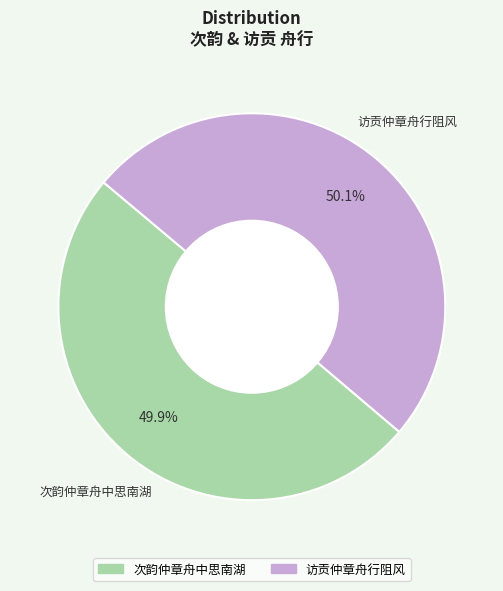

Is there any slice that represents more than half of the pie?

Yes